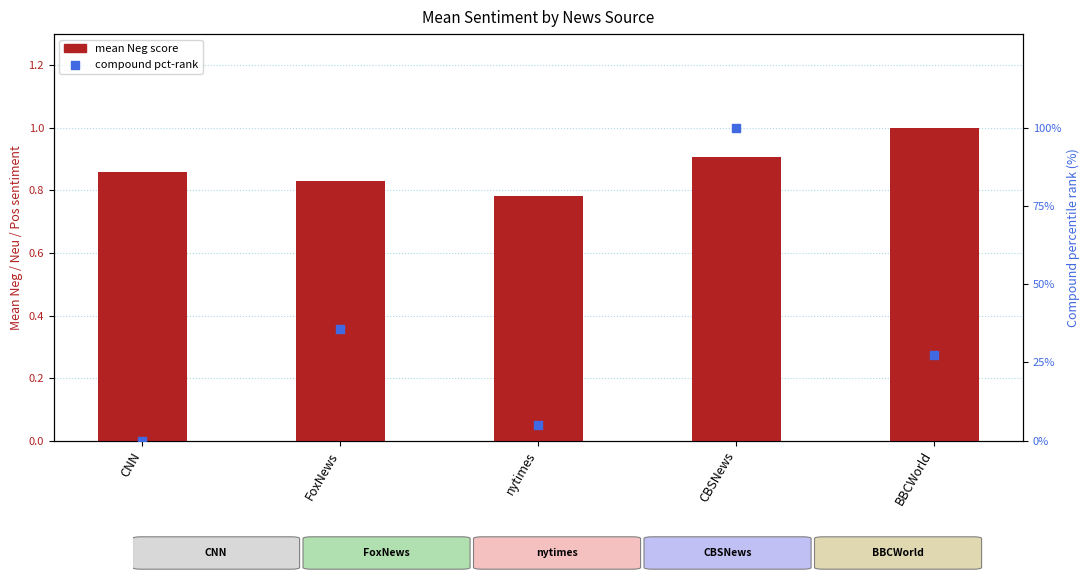

Which series has the largest total across all categories?

Compound pct-rank